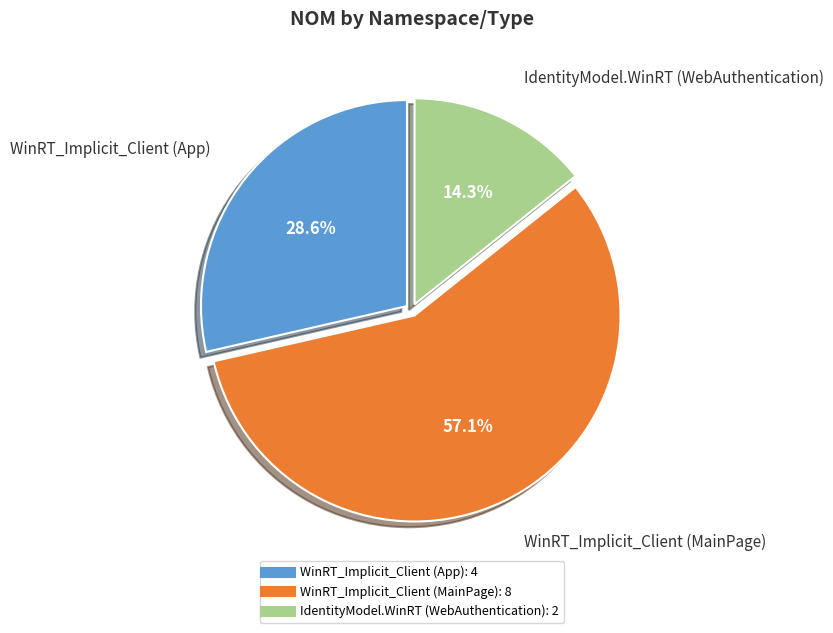

How many slices are in this pie chart?

3